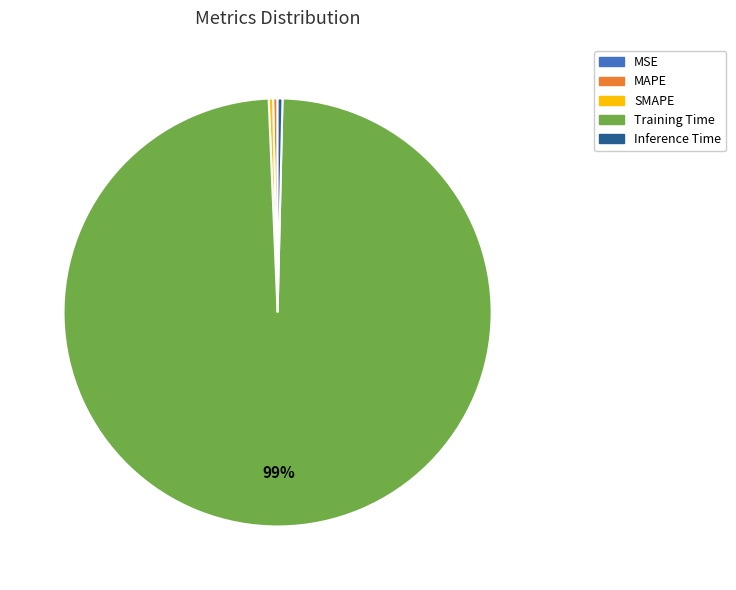

Do Inference Time and MAPE together represent more than half of the pie?

No